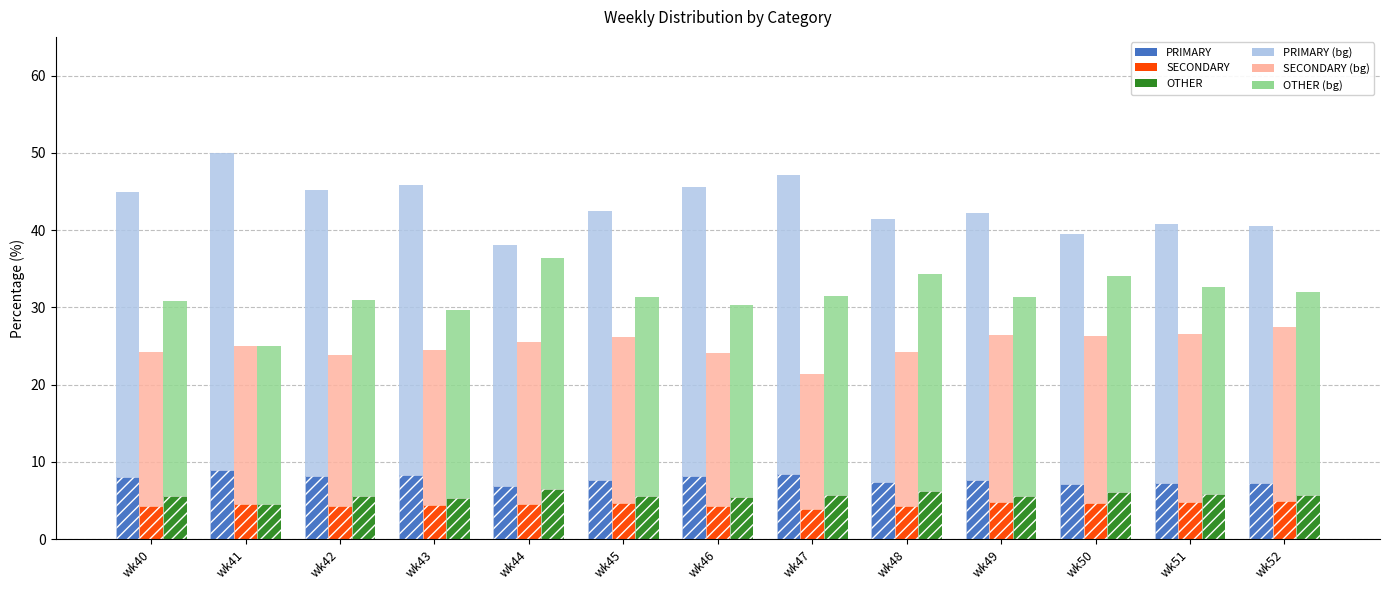

The value of OTHER (light) at wk42 is 47.6. True or false?

False